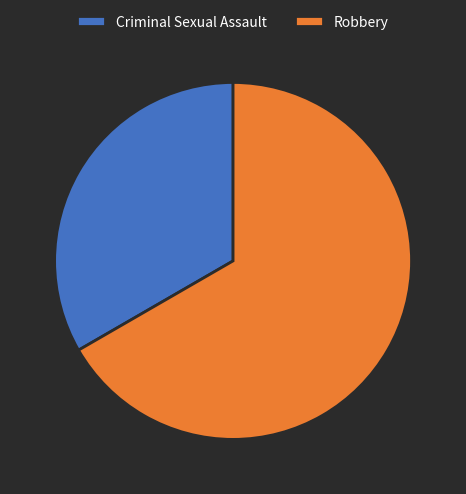

Which slice is the smallest?

Criminal Sexual Assault